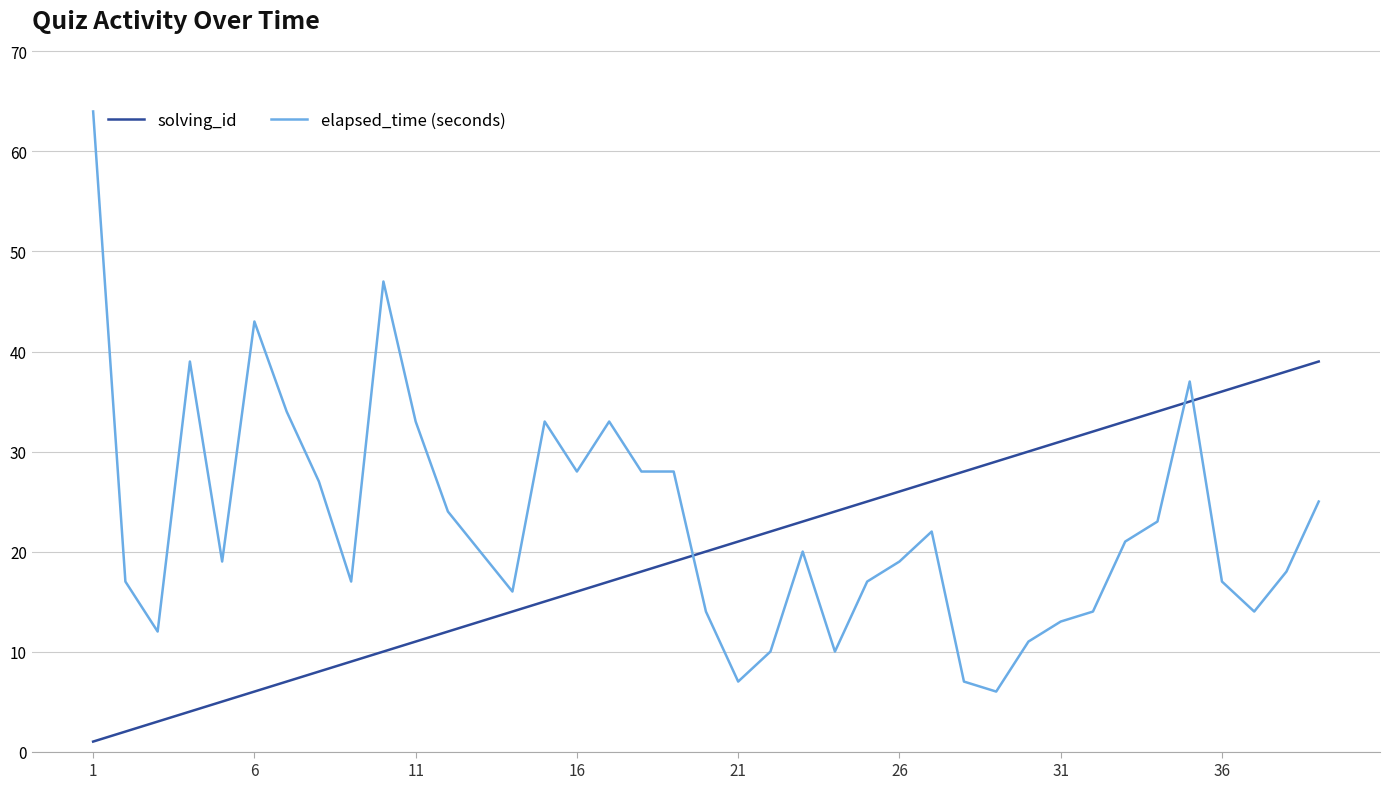

Count the number of data series in this chart.

2